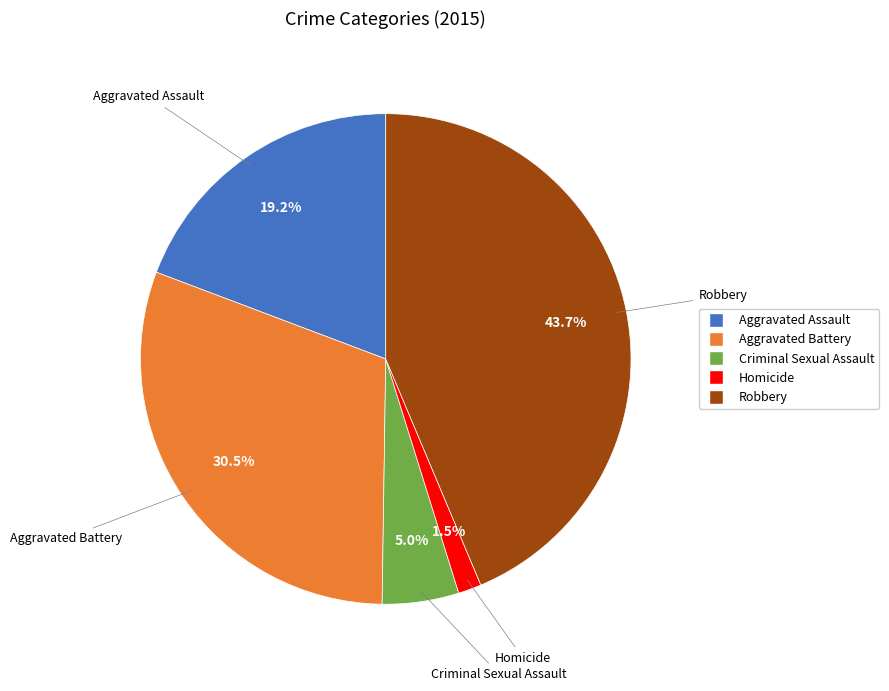

The Criminal Sexual Assault slice represents 1% of the pie. True or false?

False